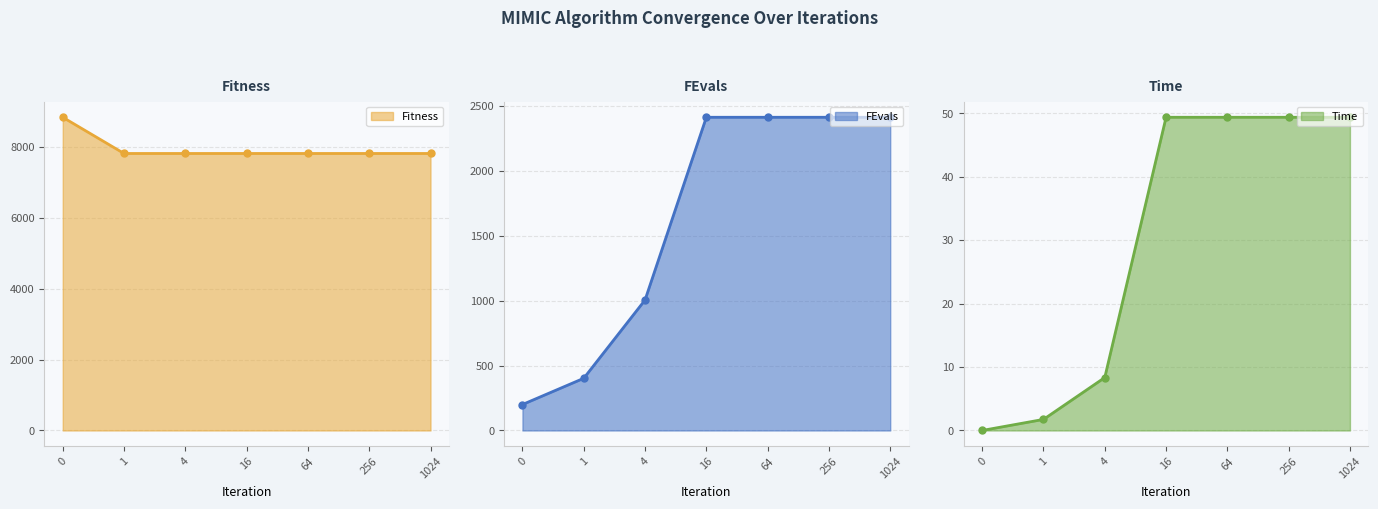

True or false: Time line has more than 2 points higher than both neighbors.

False